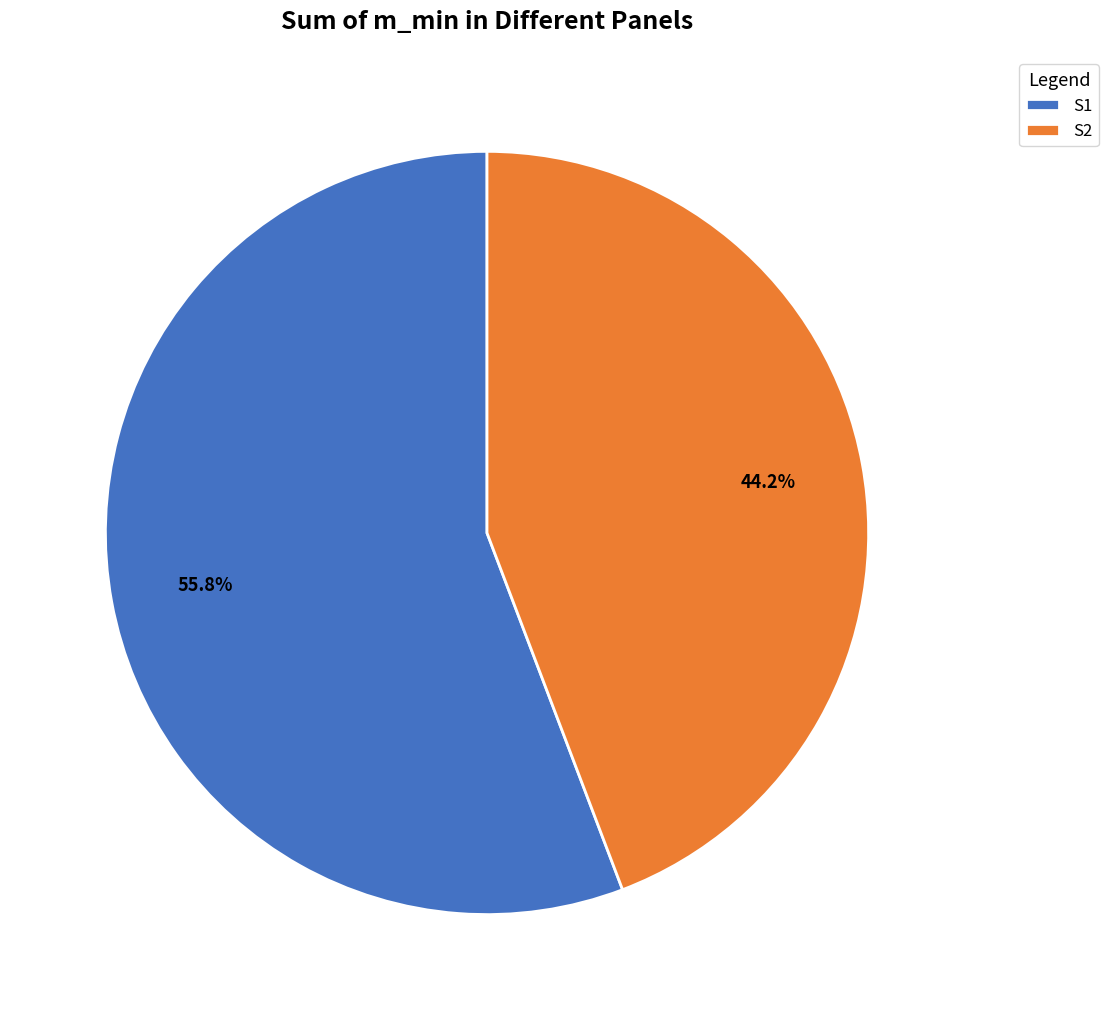

What is the largest slice in the pie chart?

S1